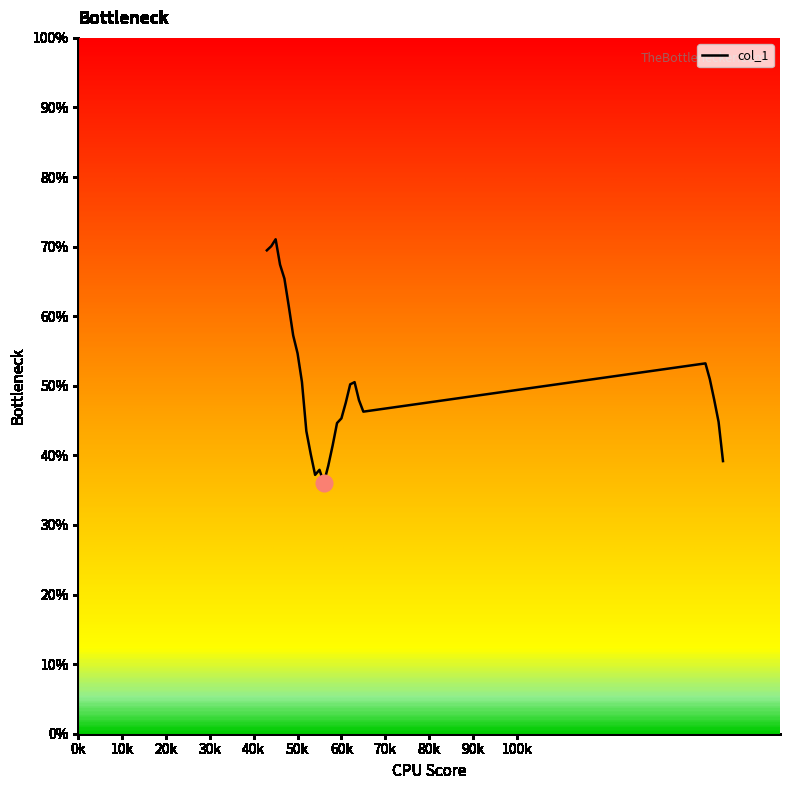

Does the chart display data point markers on the line(s)?

No